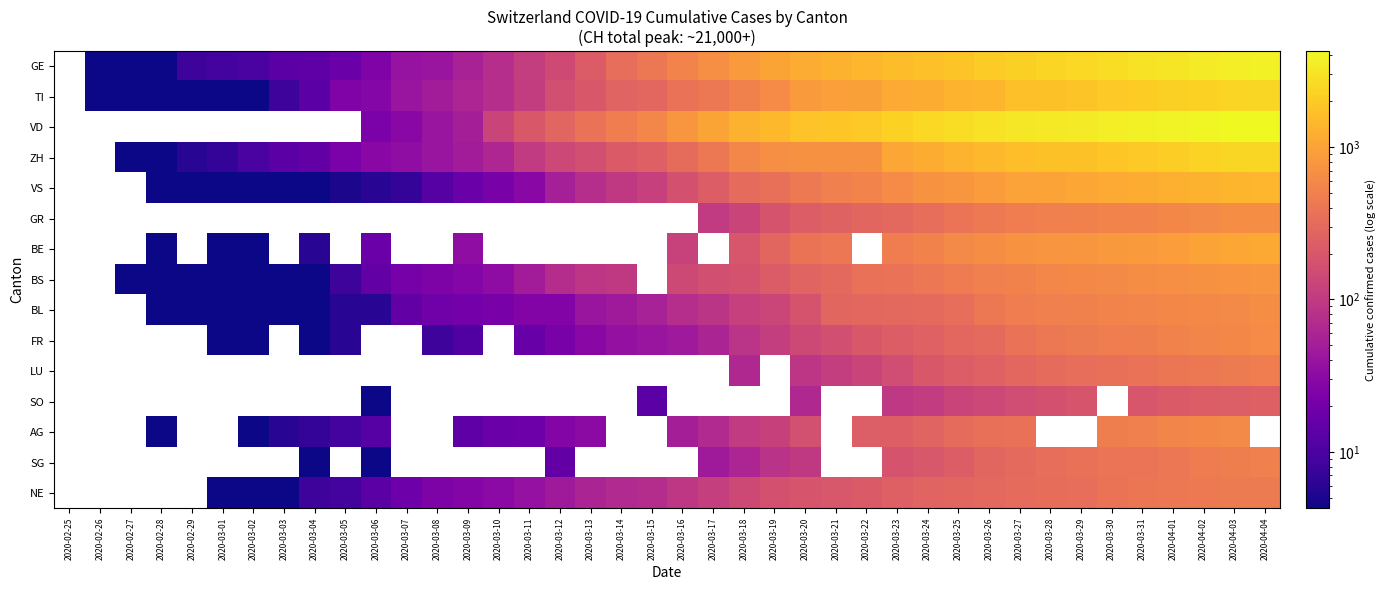

Which series has the largest total across all categories?

VD